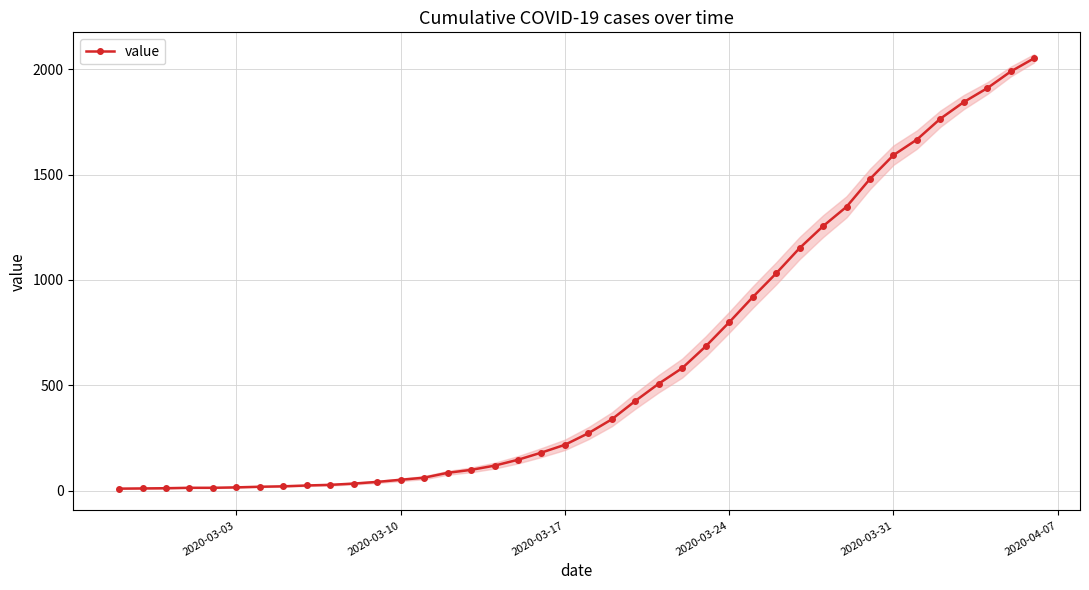

How many data points does each series have?

40